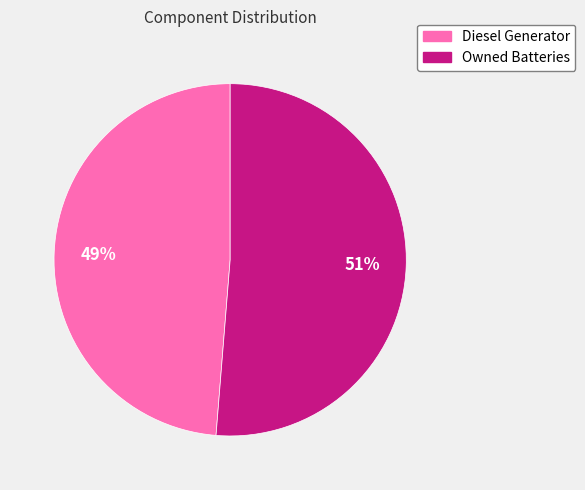

Is there any slice that represents more than half of the pie?

Yes